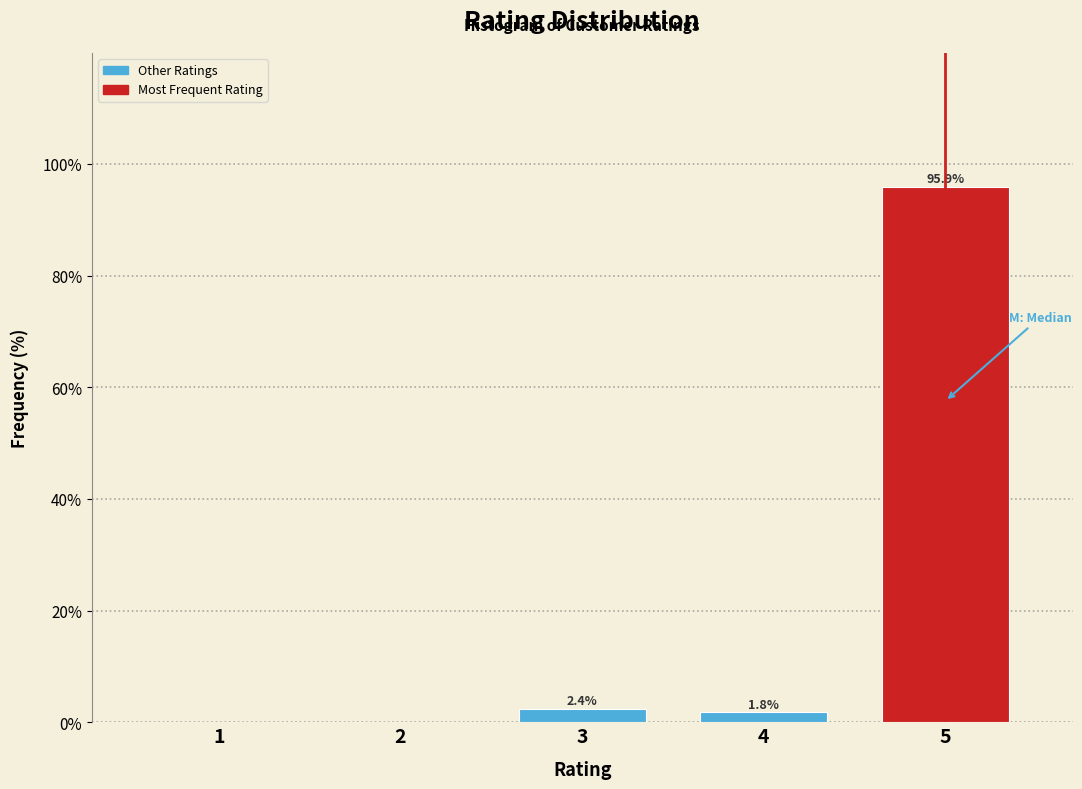

Reading left to right, extract all data points from this chart.

1=0.0	2=0.0	3=2.4	4=1.8	5=95.9